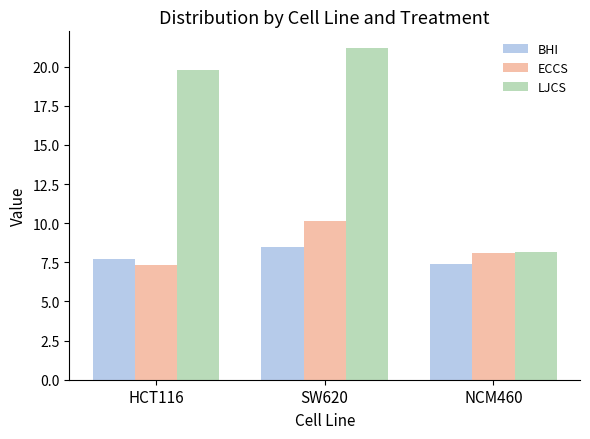

Reading left to right, what are all the values shown in this chart?

BHI: 7.7	8.5	7.4
ECCS: 7.4	10.1	8.1
LJCS: 19.8	21.2	8.1